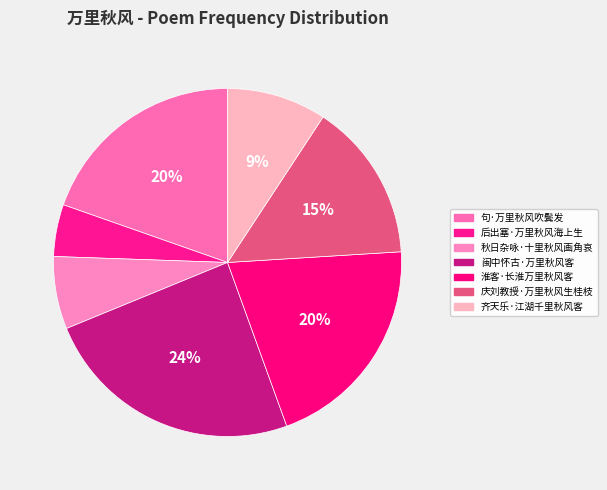

Which category has the biggest portion of the pie?

闽中怀古·万里秋风客